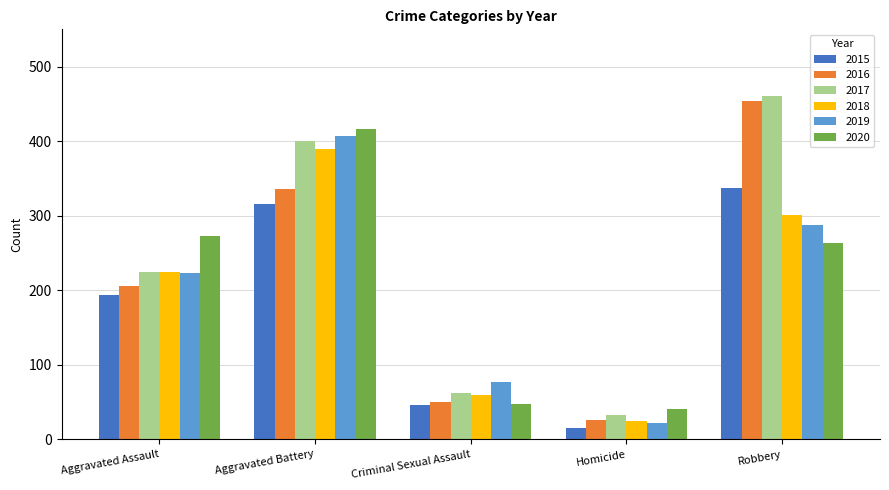

Is it true that 2016 equals 454 at Robbery?

True